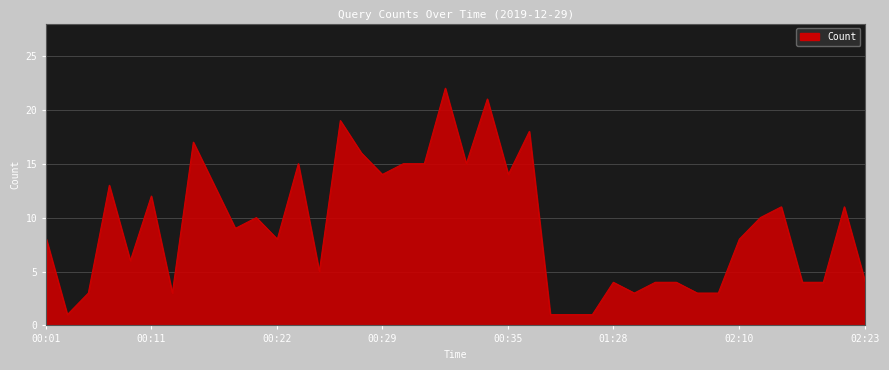

How many lines are shown in the chart?

1